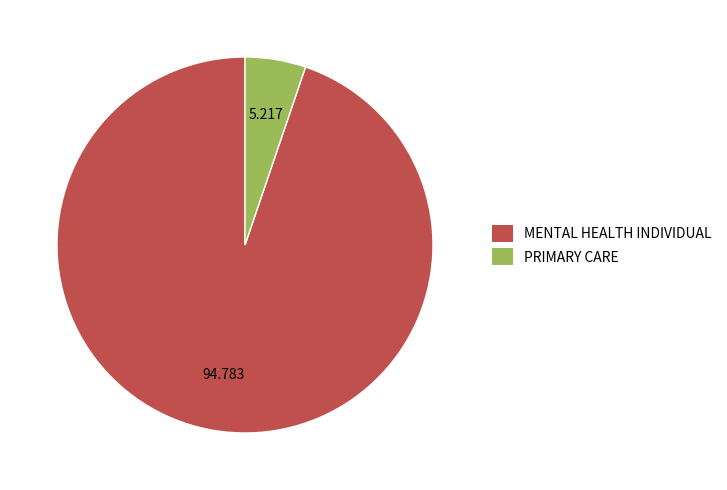

Combined, do PRIMARY CARE and MENTAL HEALTH INDIVIDUAL account for over 50%?

Yes